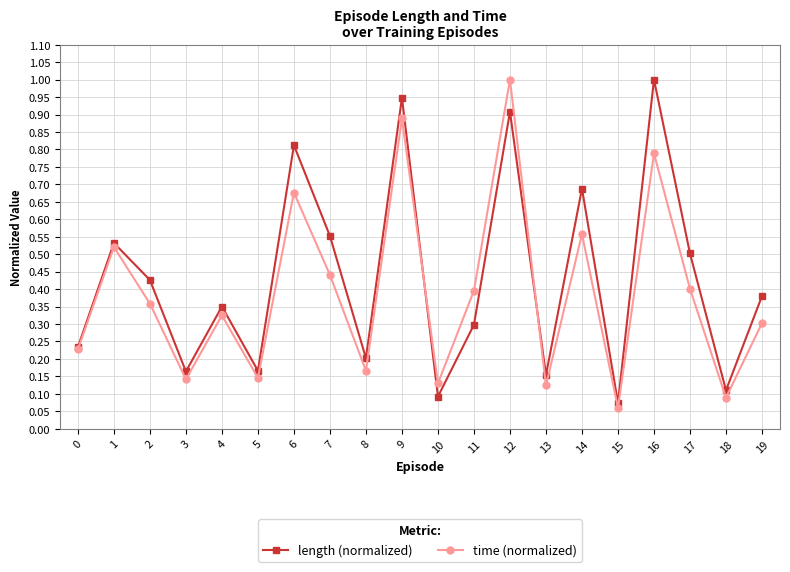

What is the maximum value shown in the chart?

1.0